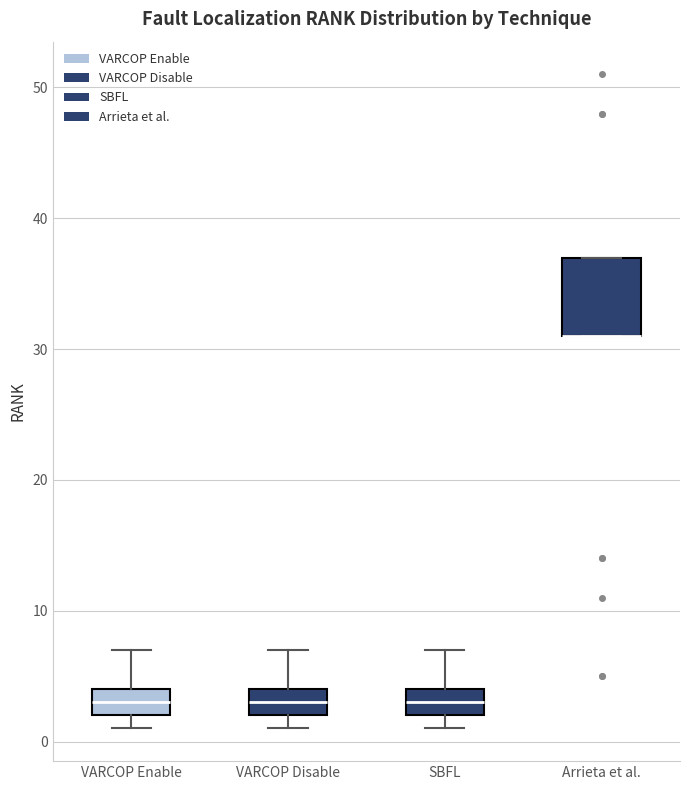

Reading left to right, read every box against the y-axis: the position of its median line, the range the box covers, and the ends of its whiskers. The values are not printed on the chart, so give them approximately, as read against the axis.

VARCOP Enable: median 3, box 2 to 4, whiskers 1 to 7
VARCOP Disable: median 3, box 2 to 4, whiskers 1 to 7
SBFL: median 3, box 2 to 4, whiskers 1 to 7
Arrieta et al.: median 31 (drawn on the box's lower edge), box 31 to 37, whiskers 31 to 37